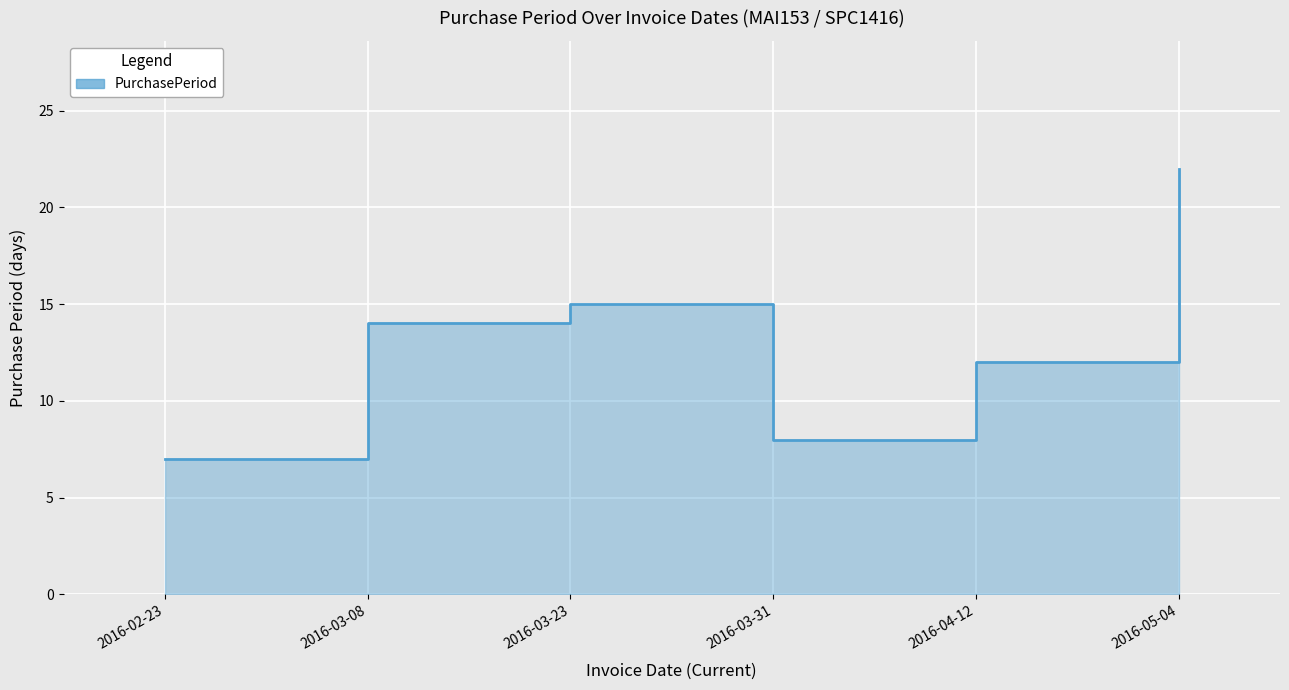

How many points are higher than both their immediate neighbors (excluding endpoints)?

1